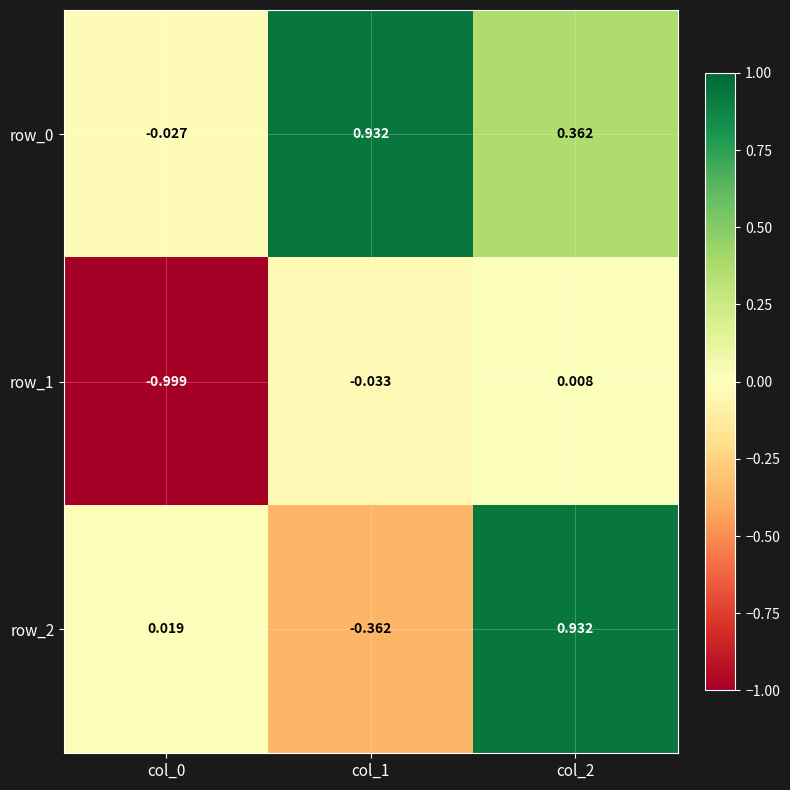

What is the total value across all series at col_2?

1.3